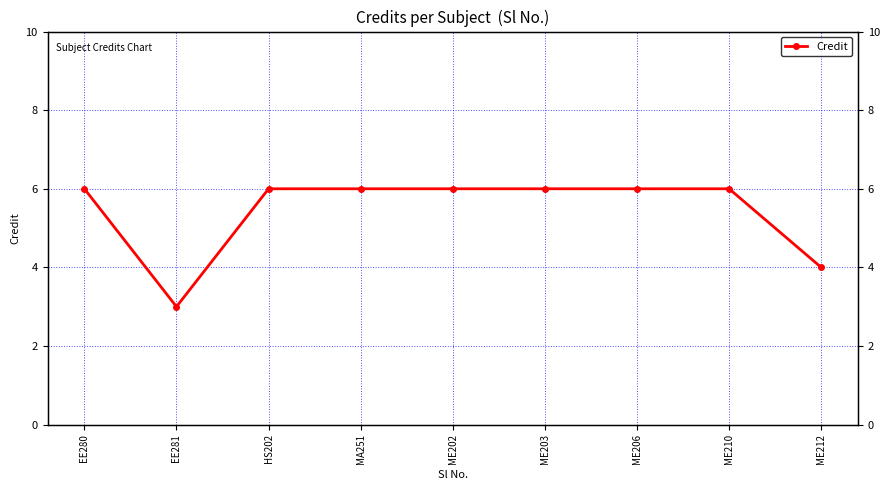

True or false: there are more than 2 points higher than both neighbors.

False